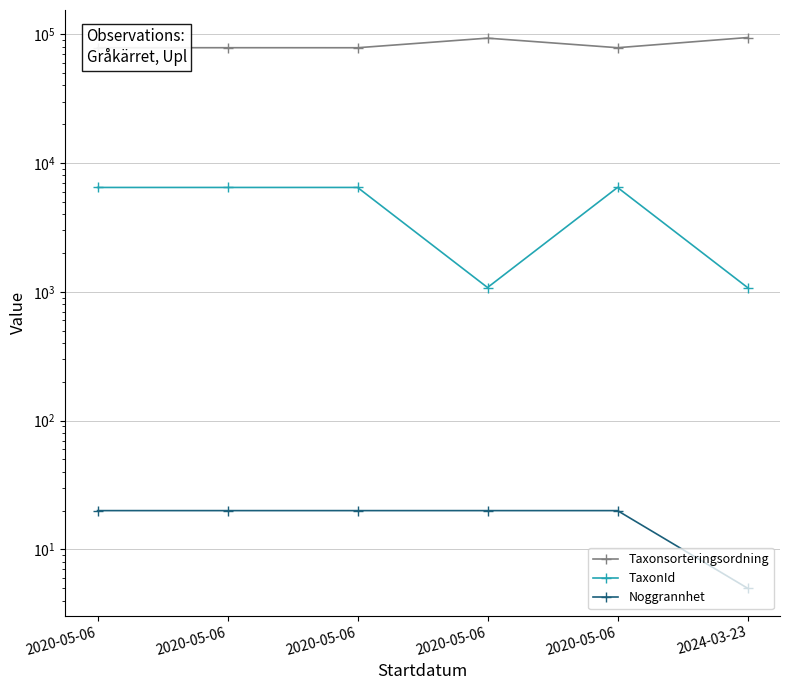

Does the chart have visible grid lines?

Yes